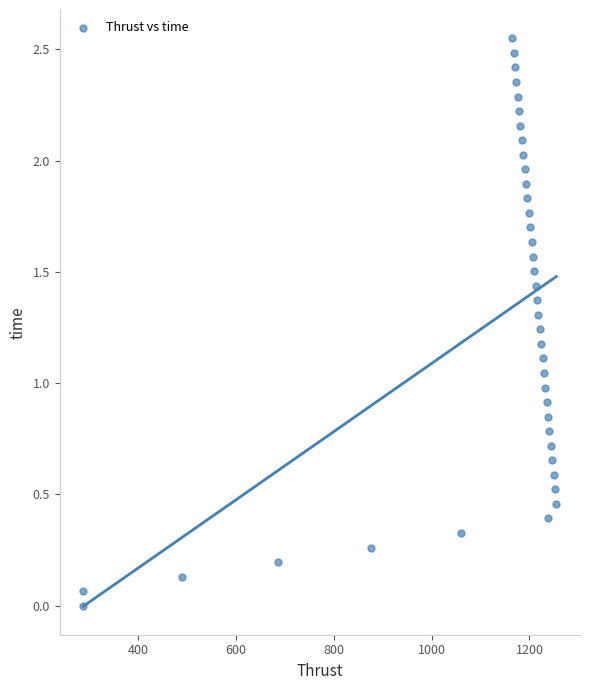

What is the range of X values (max minus min)?

967.4